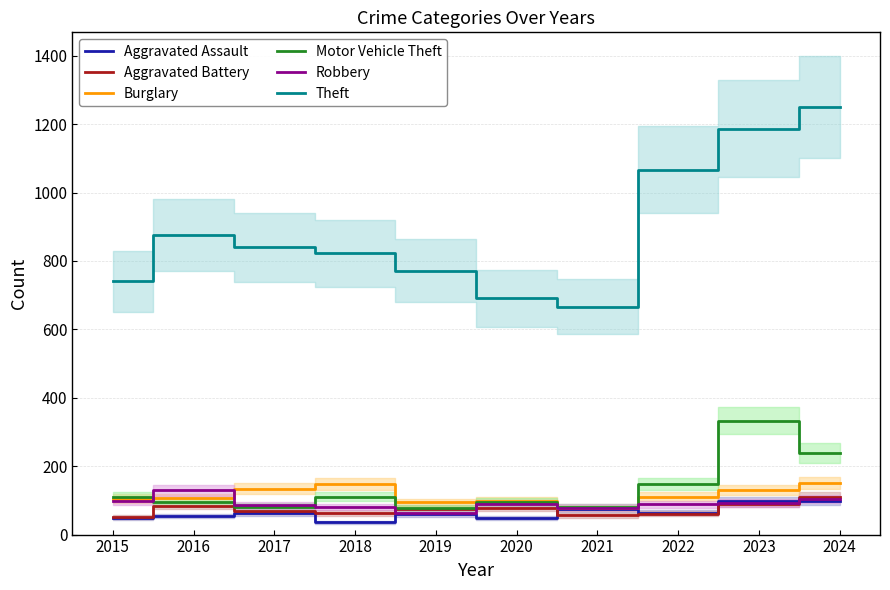

Is this an area chart (filled region under the line)?

No